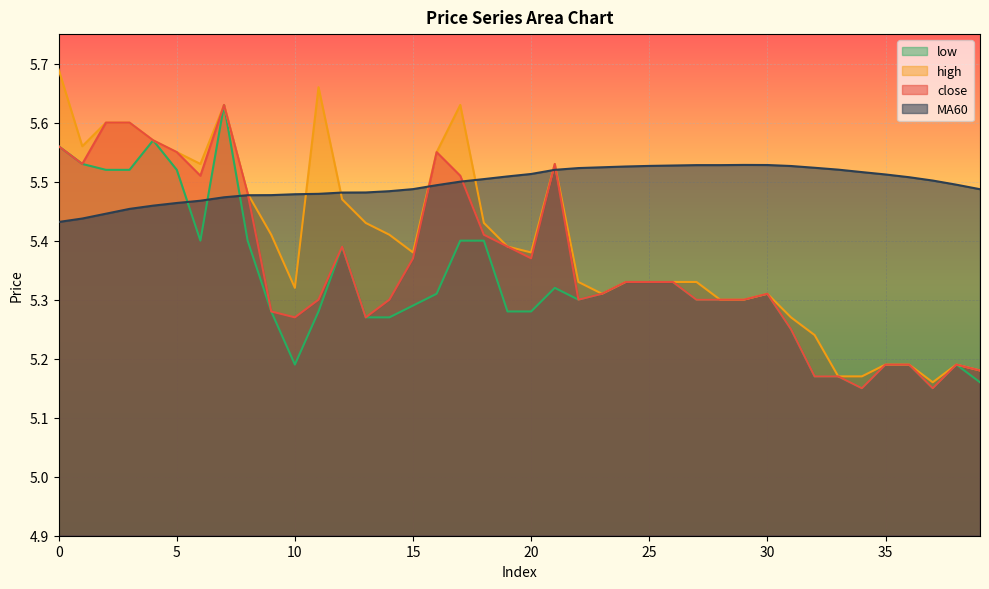

What are all the series names shown in the legend?

low, high, close, MA60